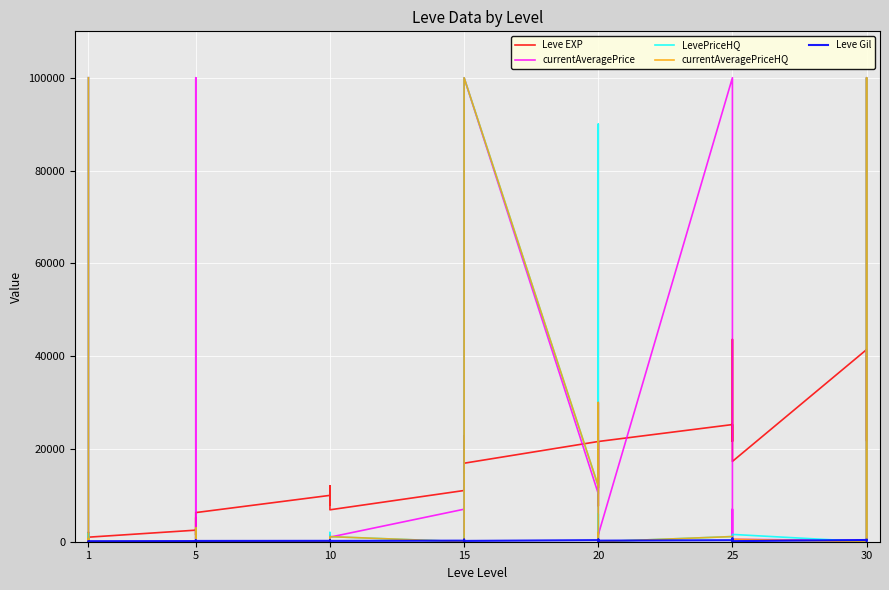

How many distinct data groups are displayed?

5